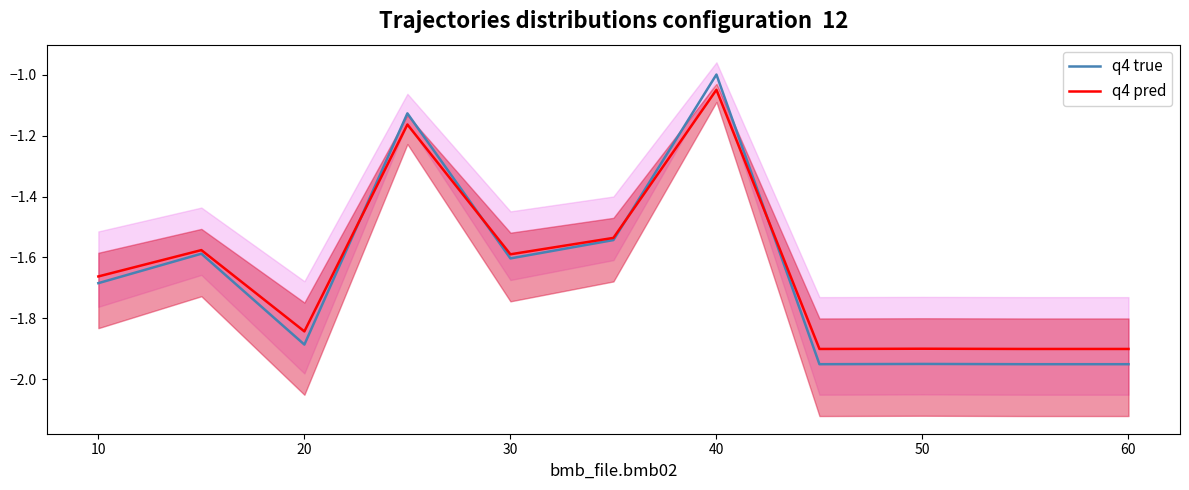

True or false: q4 pred and q4 true intersect in this chart.

True